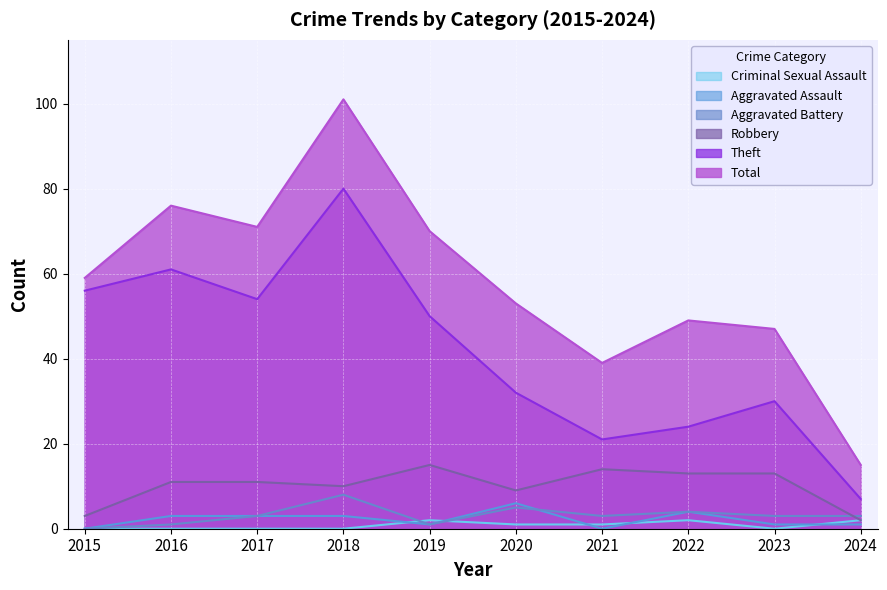

Count the number of data series in this chart.

6